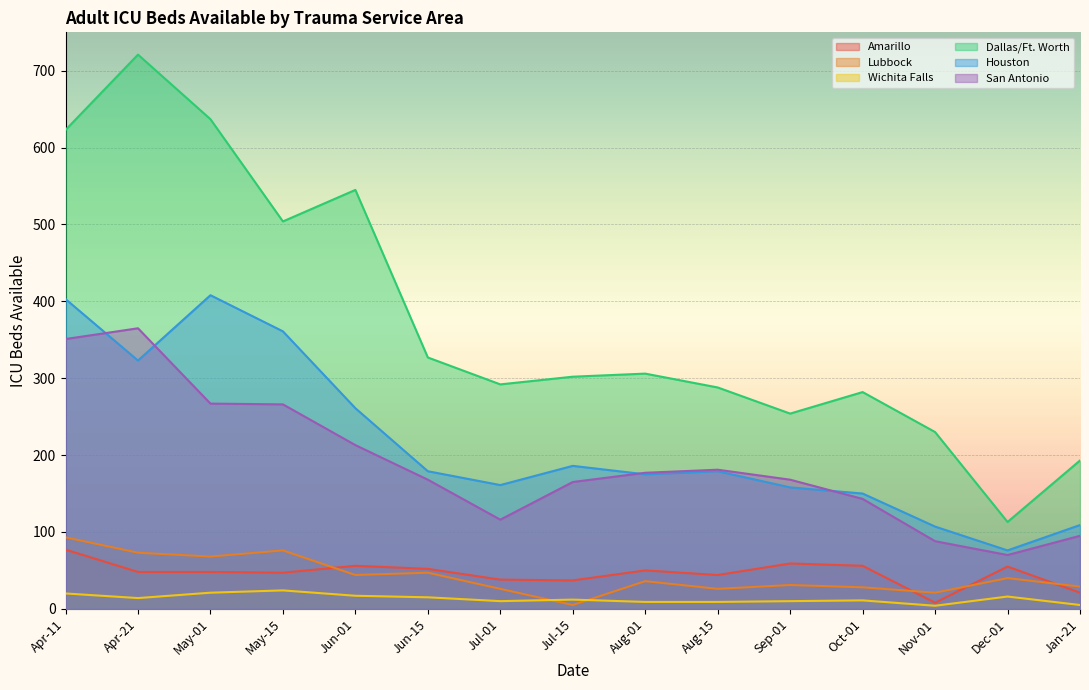

Rank the series by their maximum value, from highest to lowest.

Dallas/Ft. Worth, Houston, San Antonio, Lubbock, Amarillo, Wichita Falls